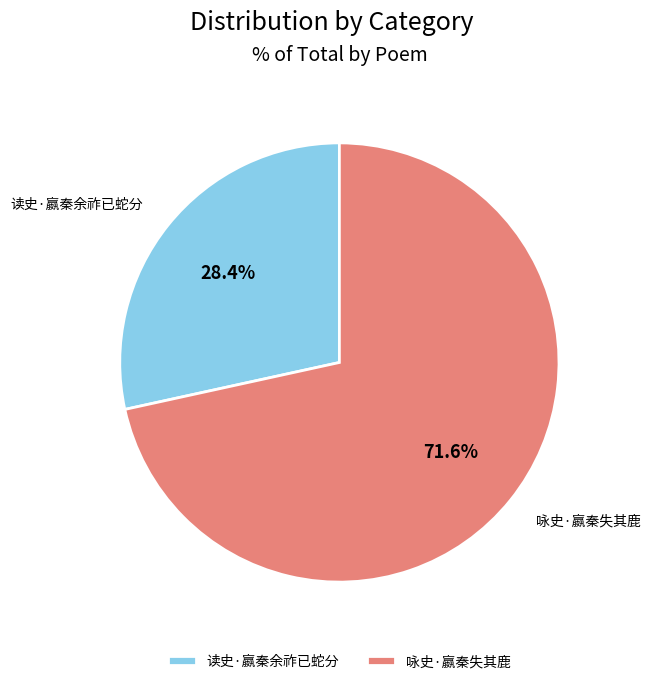

Which category accounts for the majority?

咏史·嬴秦失其鹿